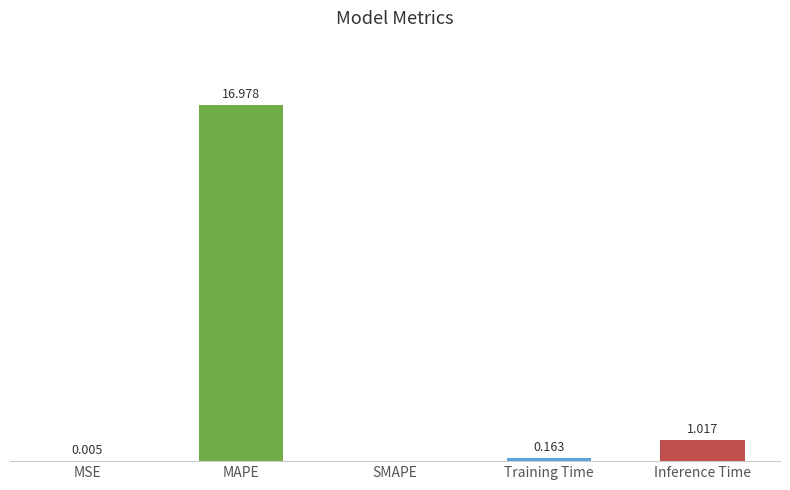

Where is the data nearest to the value 8?

Inference Time